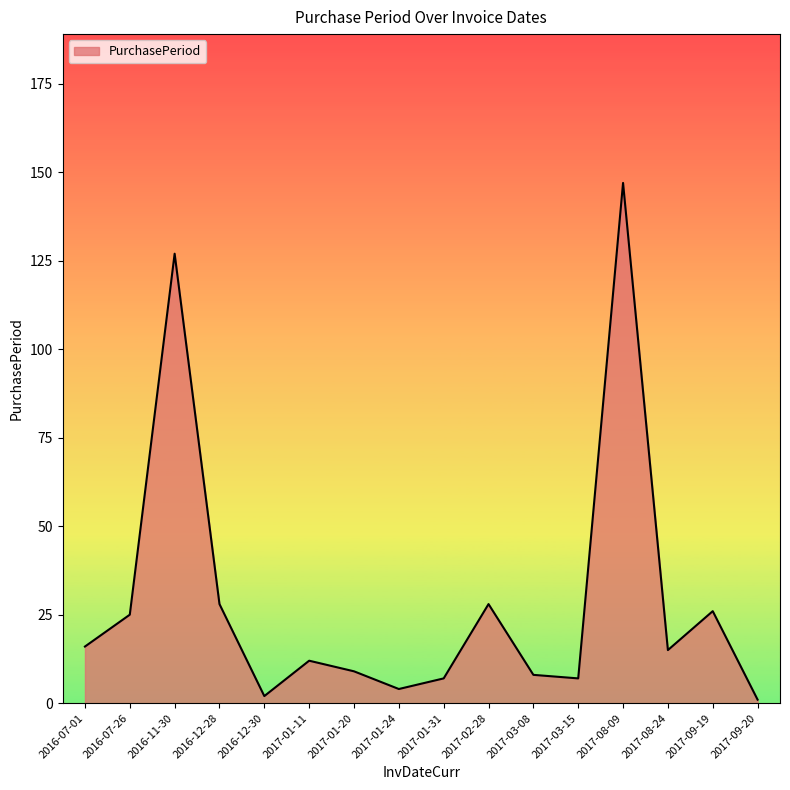

What is the change in value from 2016-07-01 to 2017-08-09?

+131